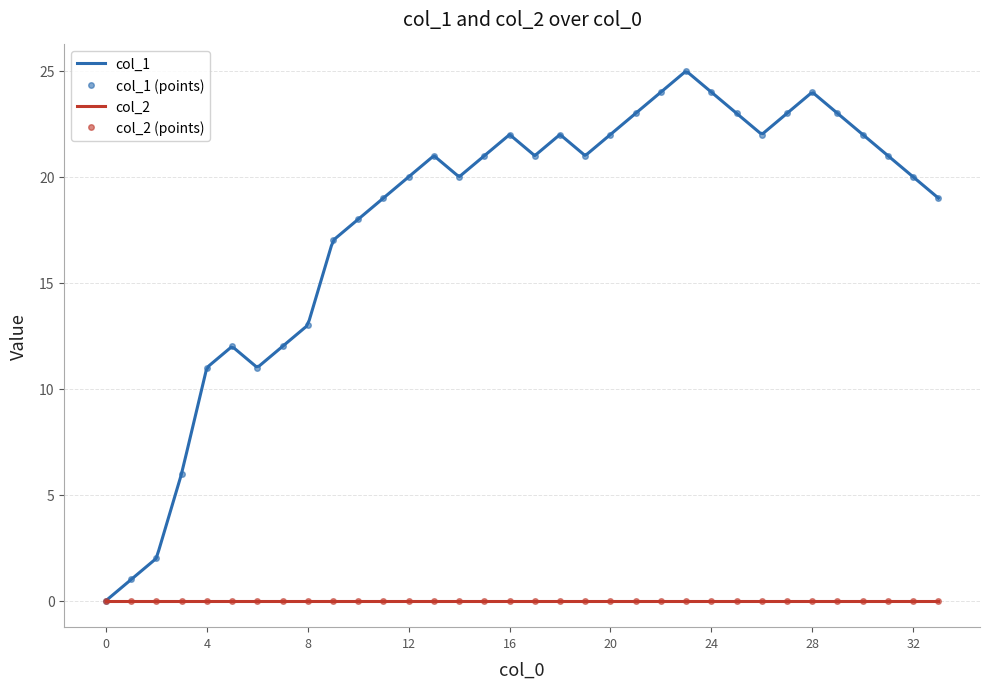

Which label corresponds to the largest value in the chart?

23